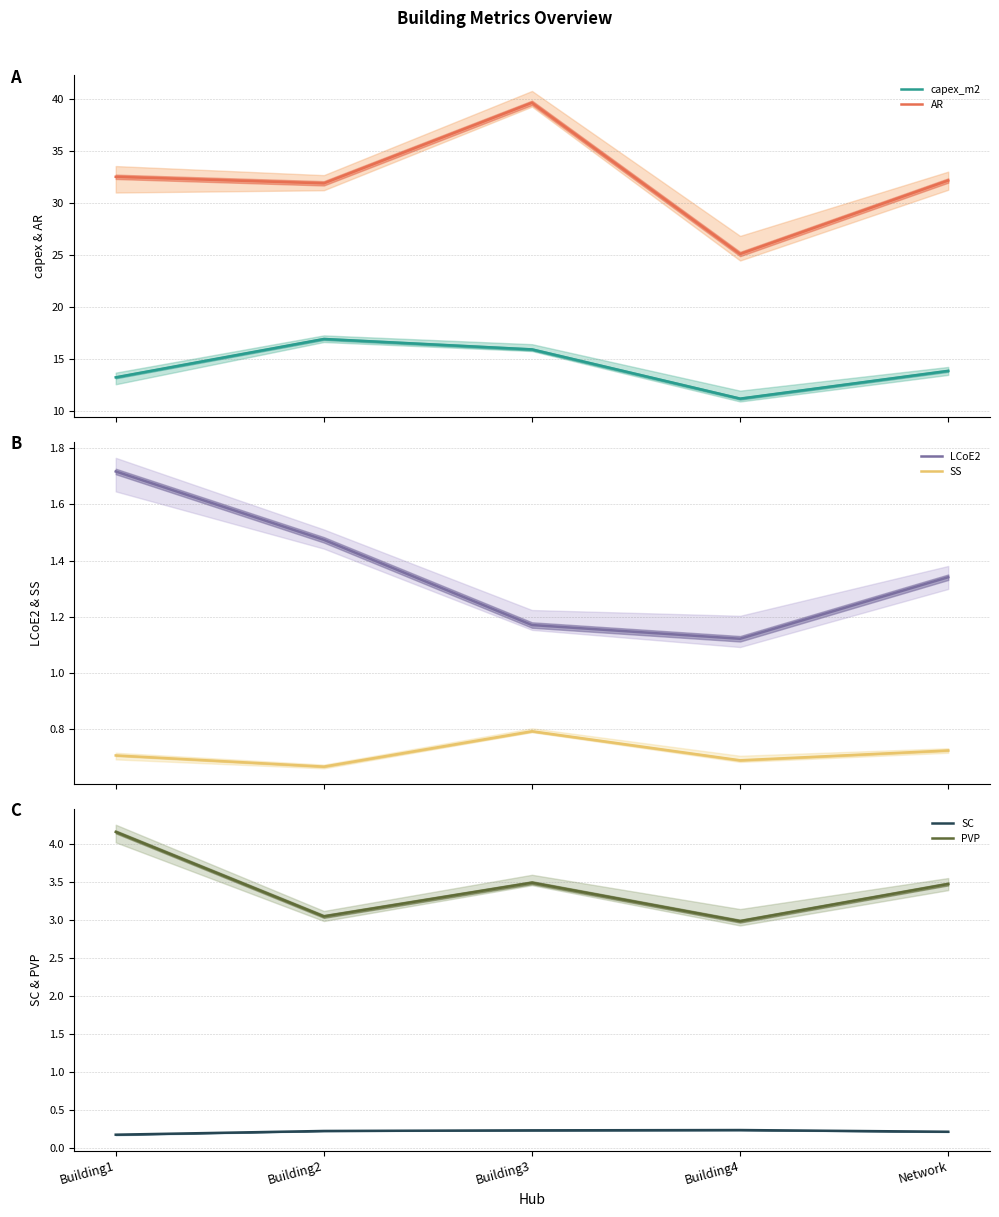

Which label corresponds to the smallest value in the chart?

Building1